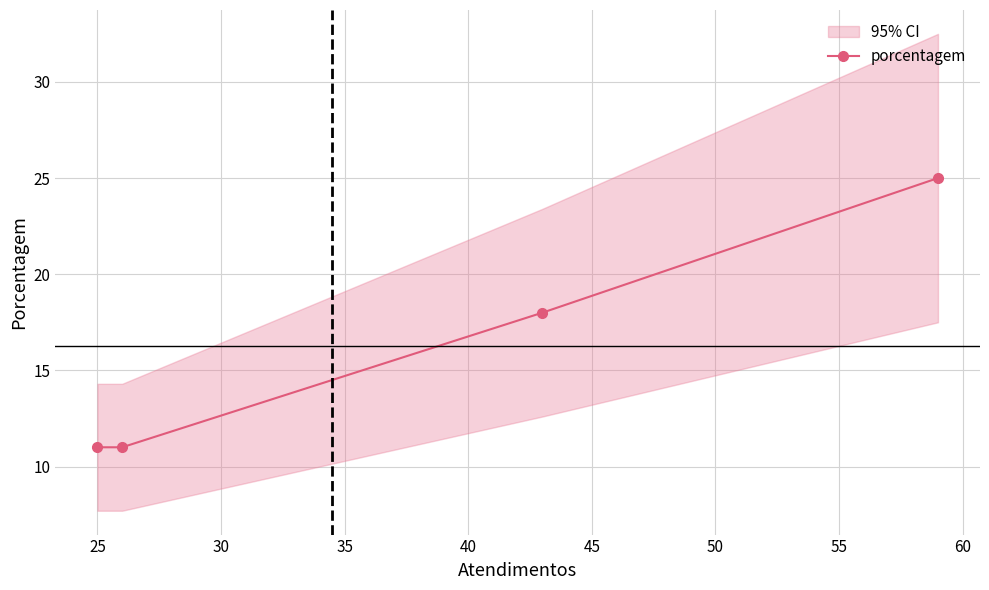

How many values are between 11 and 25?

4